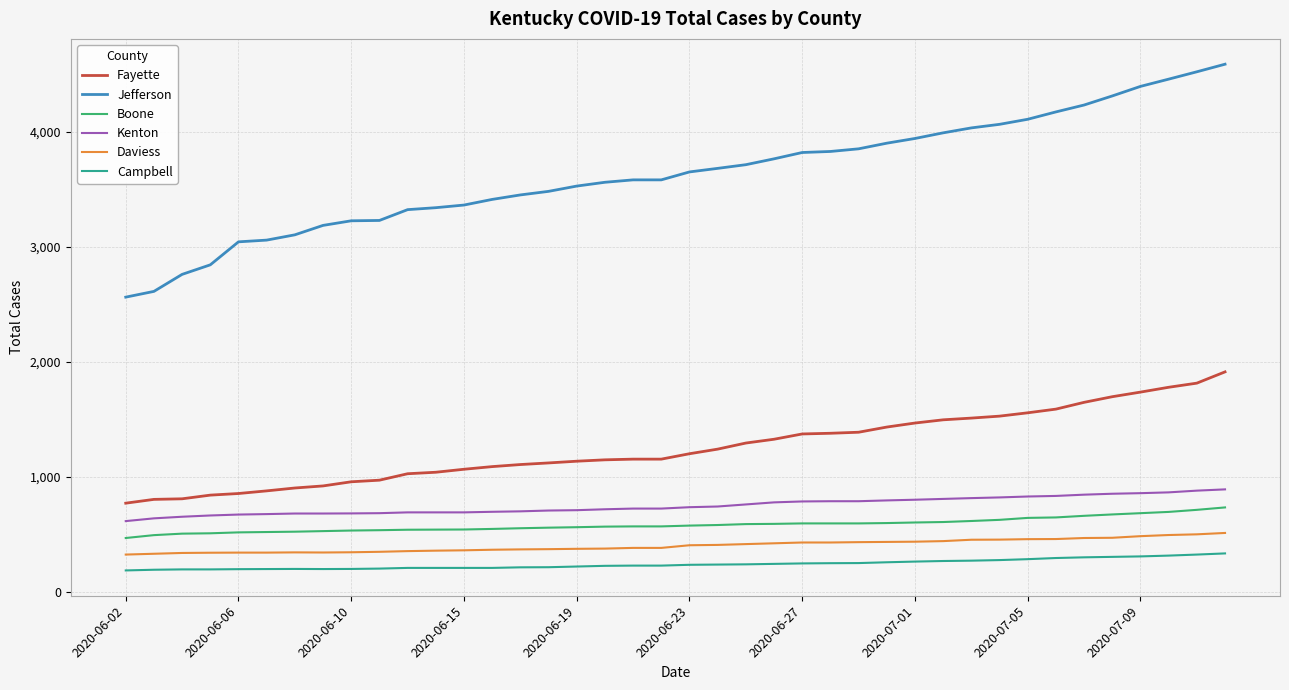

Which series has the widest spread of values?

Jefferson